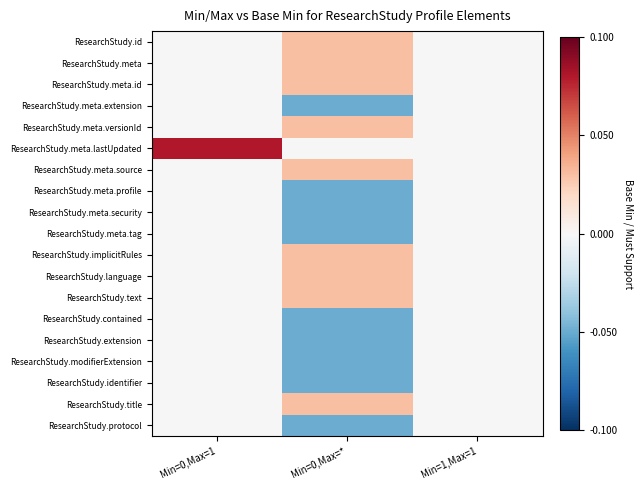

At which category does the chart reach its minimum across all series?

Min=0,Max=*